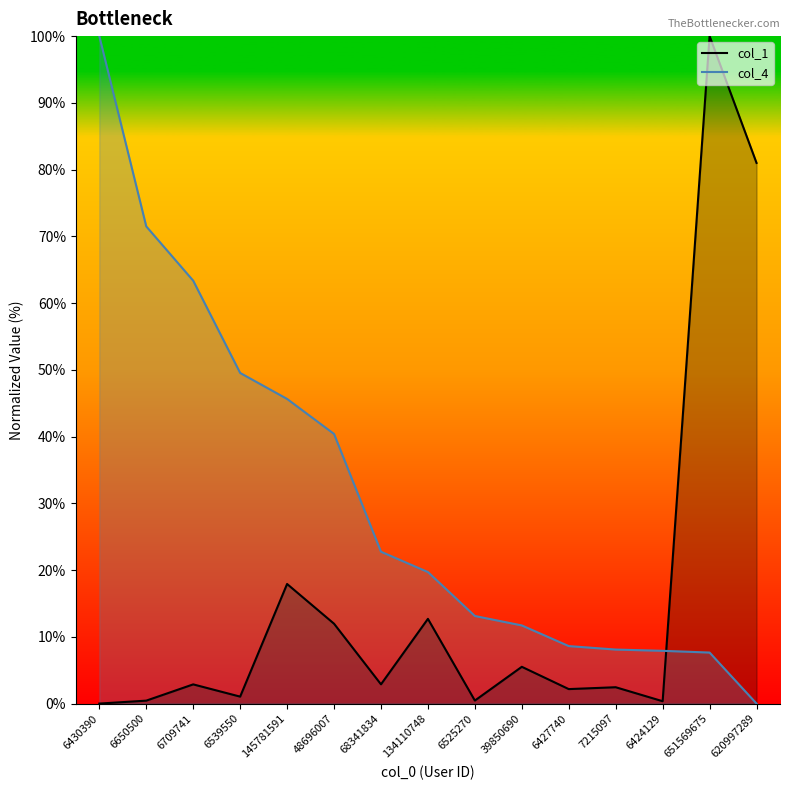

What is the label of the 6th point from the left?

48696007